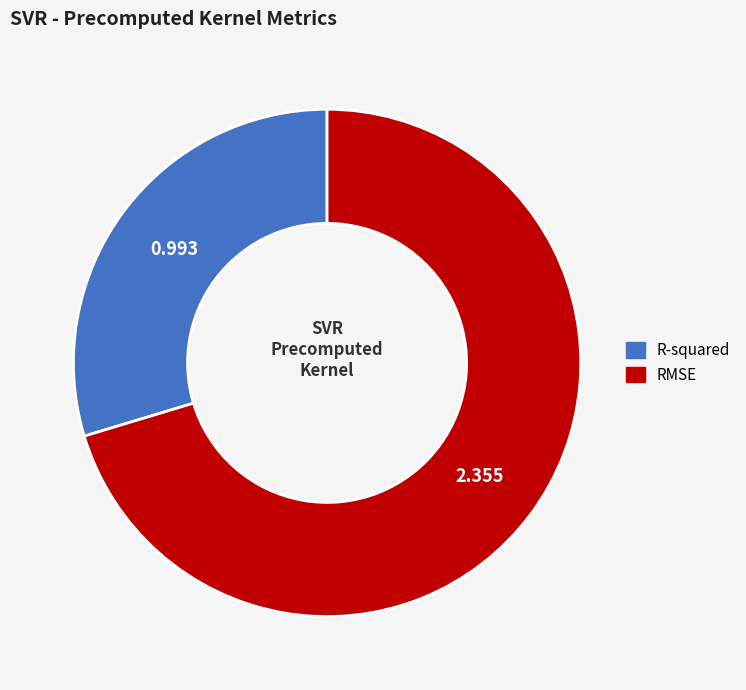

Do R-squared and RMSE together represent more than half of the pie?

Yes